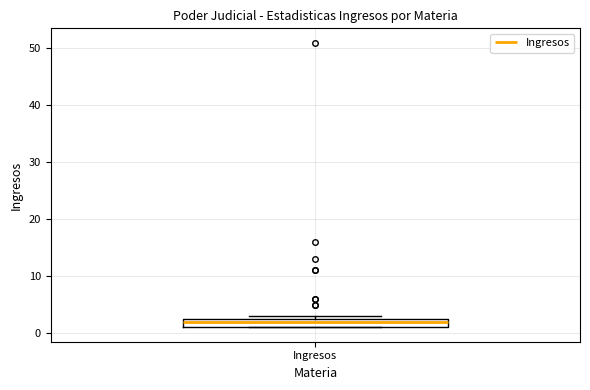

Where is the upper edge of the box for Ingresos on the y-axis? The values are not printed on the chart, so give them approximately, as read against the axis.

3